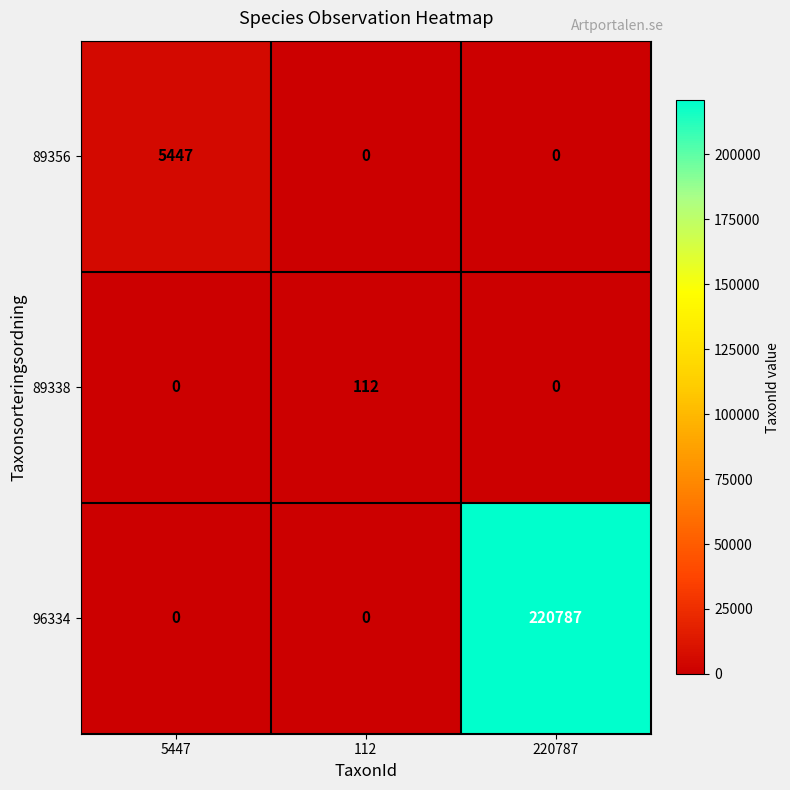

Count the number of categories in the chart.

3